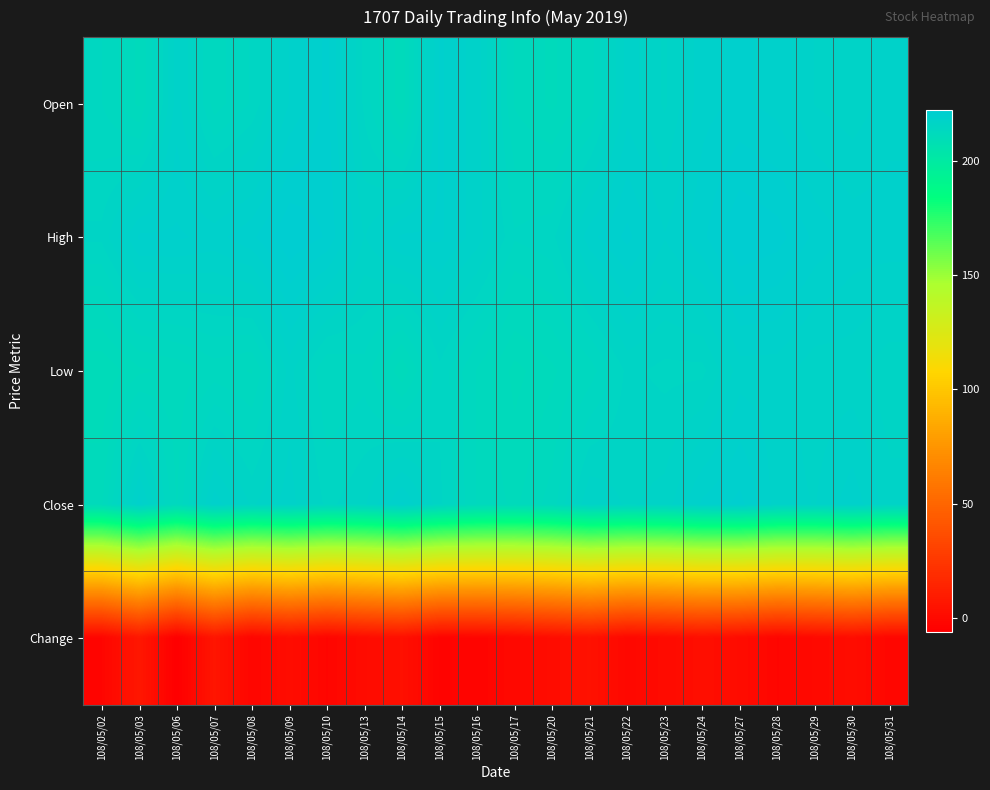

Which series has the largest range (max minus min)?

Change